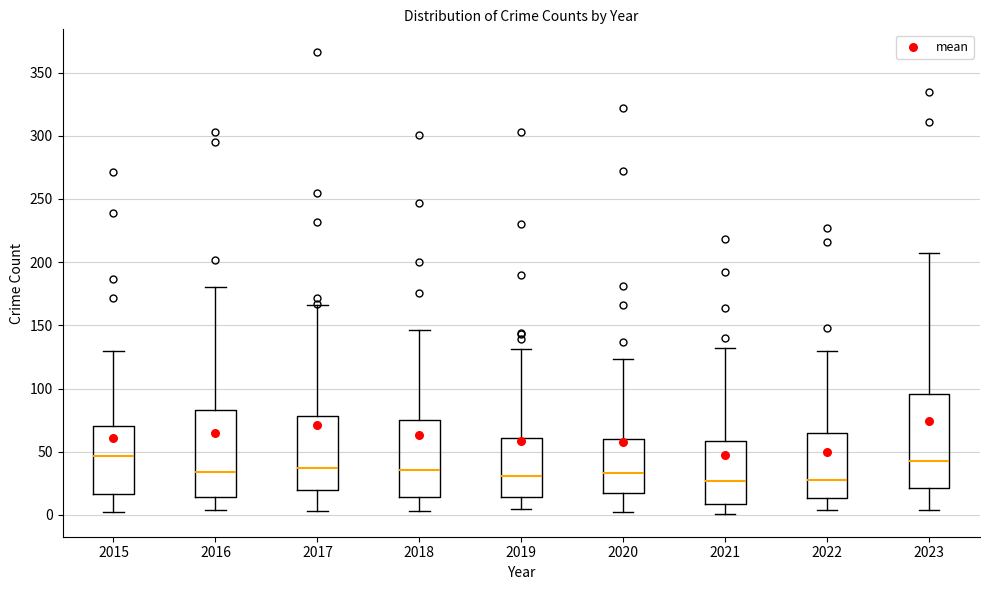

Comparing the boxes themselves (not the whiskers), which one is the tallest?

2023